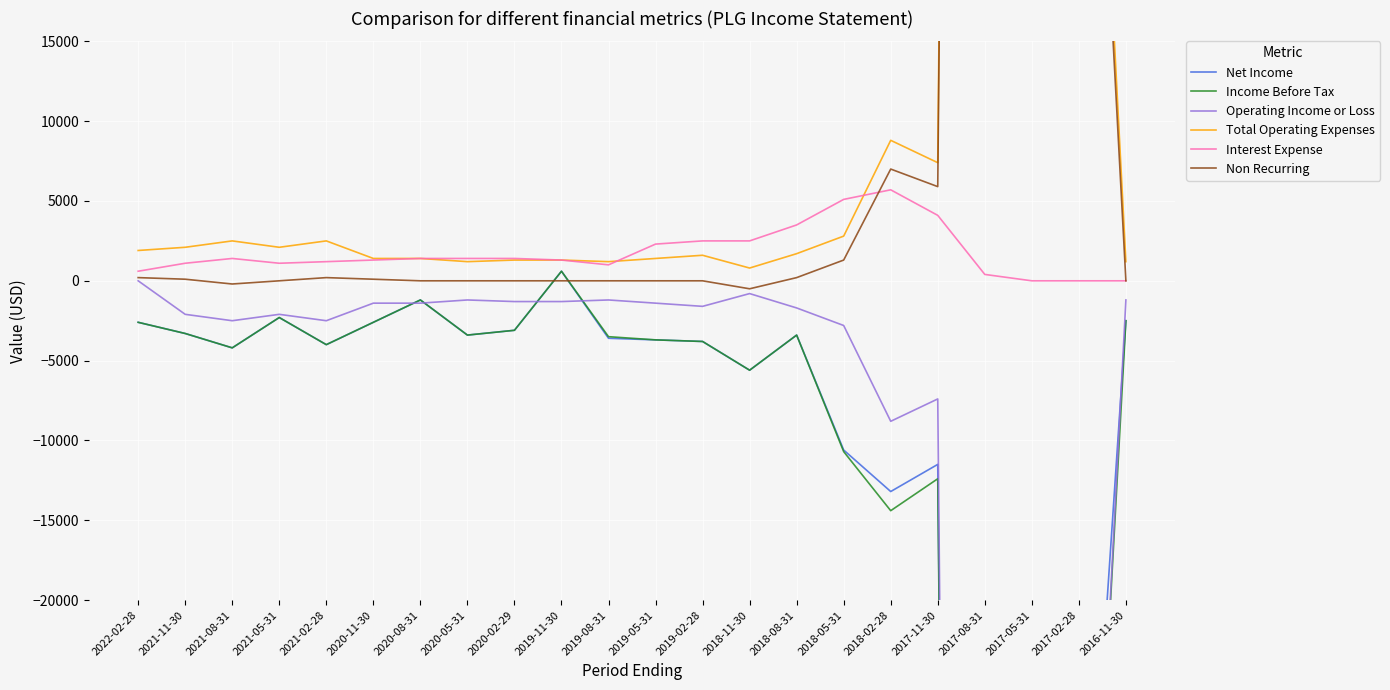

What is the difference between the maximum and minimum values in the Total Operating Expenses series?

309600